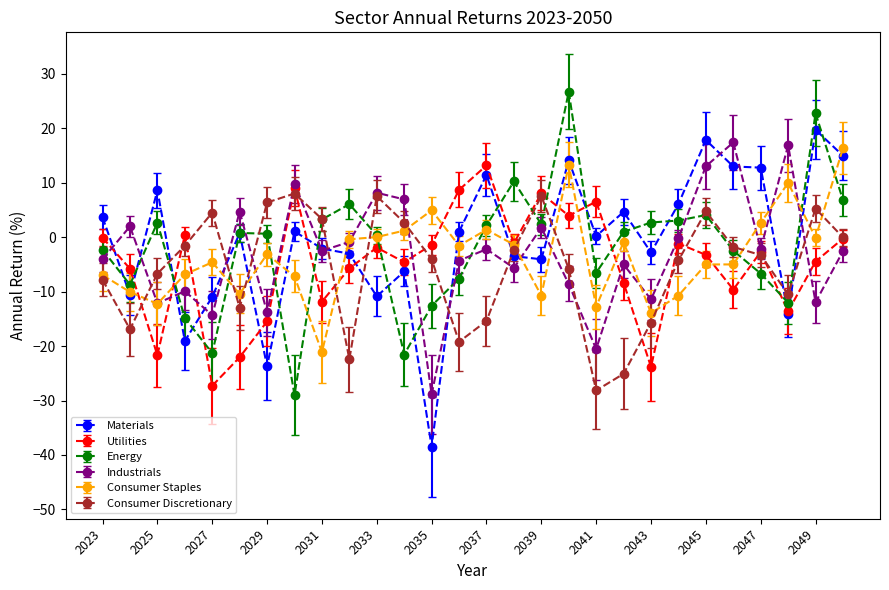

What is the lowest value of the Consumer Discretionary series?

-28.2